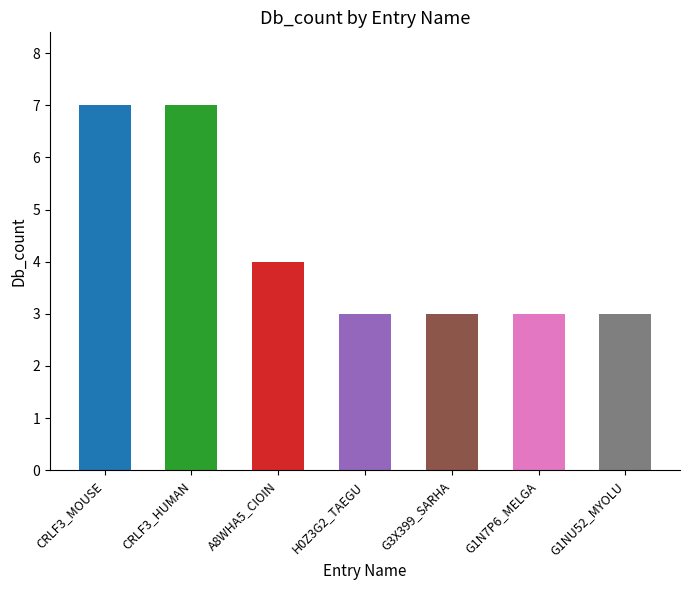

The chart shows a value of 3 at G3X399_SARHA. True or false?

True